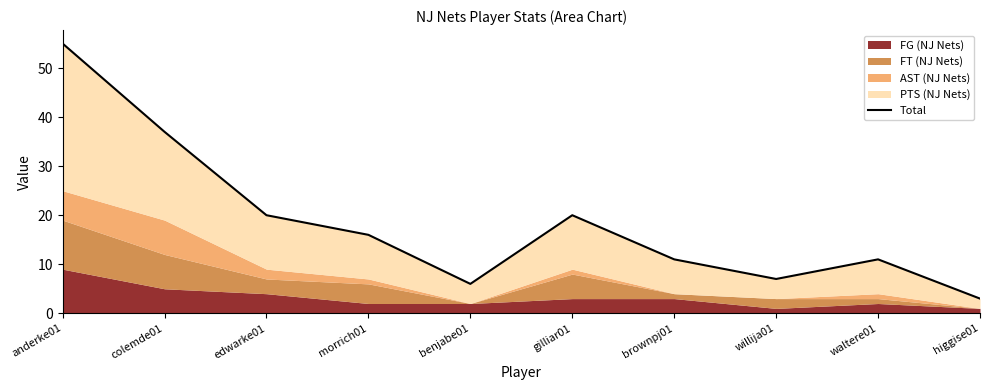

How many lines are shown in the chart?

1